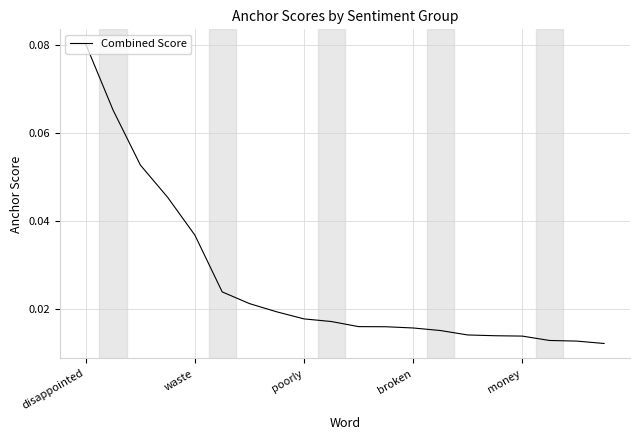

Does the chart display data point markers on the line(s)?

No